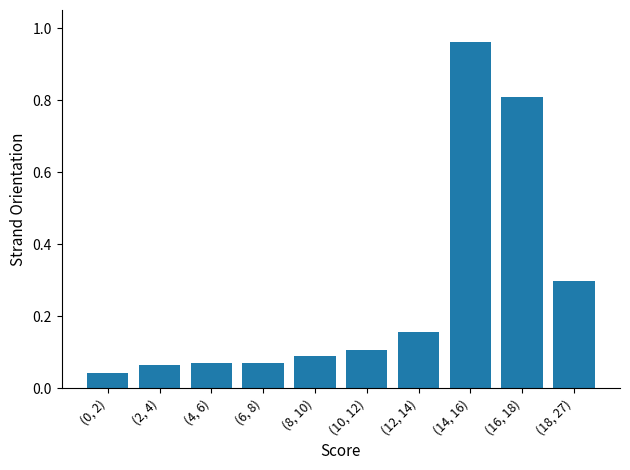

The chart shows a value of 0.8 at (16, 18). True or false?

True